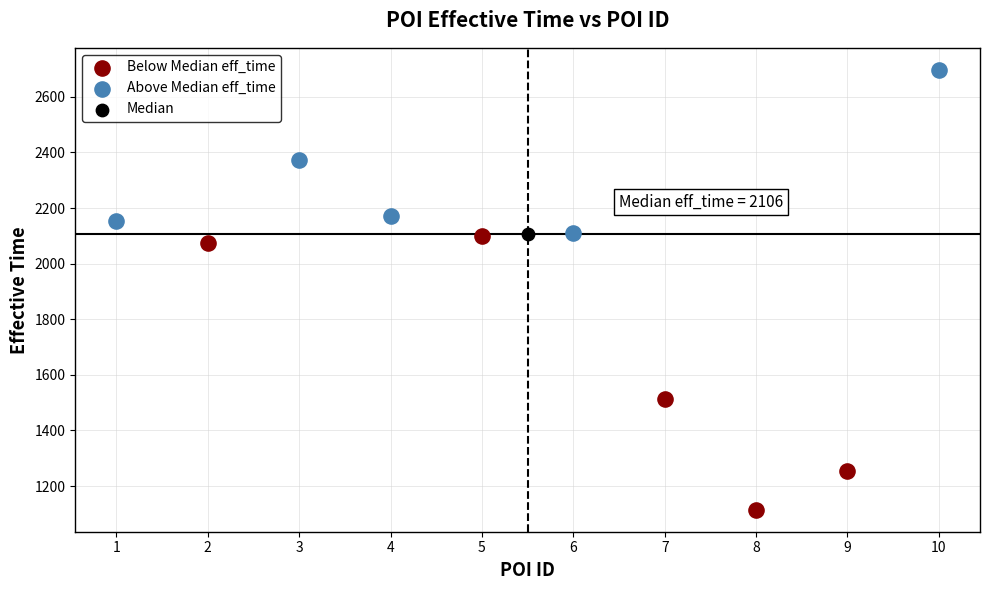

What are all the series names shown in the legend?

Below Median eff_time, Above Median eff_time, Median